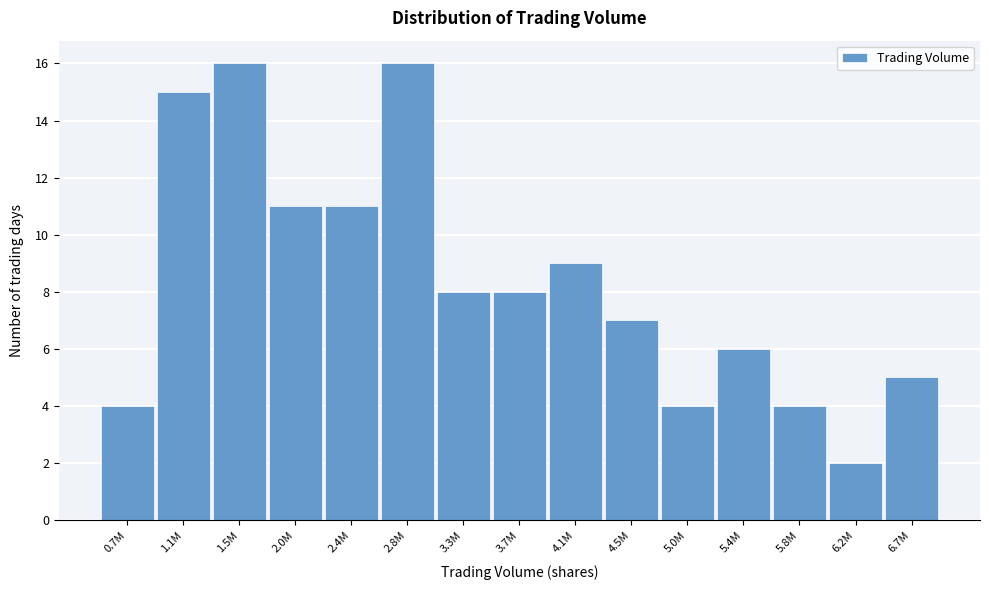

Reading left to right, transcribe all the data shown in this chart.

4	15	16	11	11	16	8	8	9	7	4	6	4	2	5